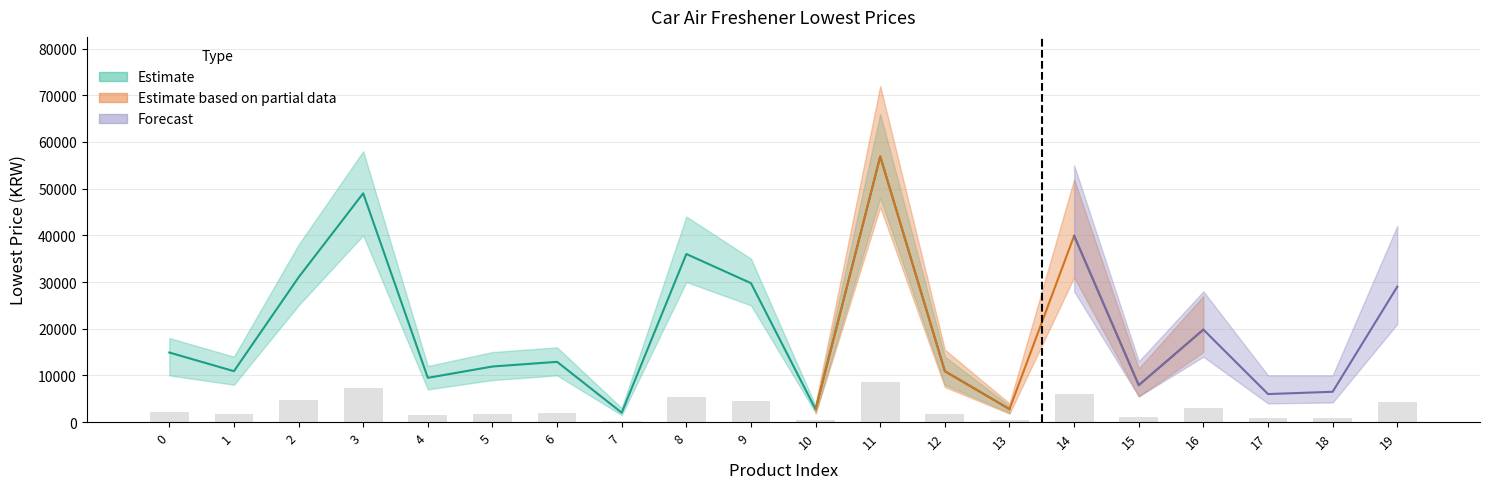

What is the difference between the maximum and minimum values?

8232.0